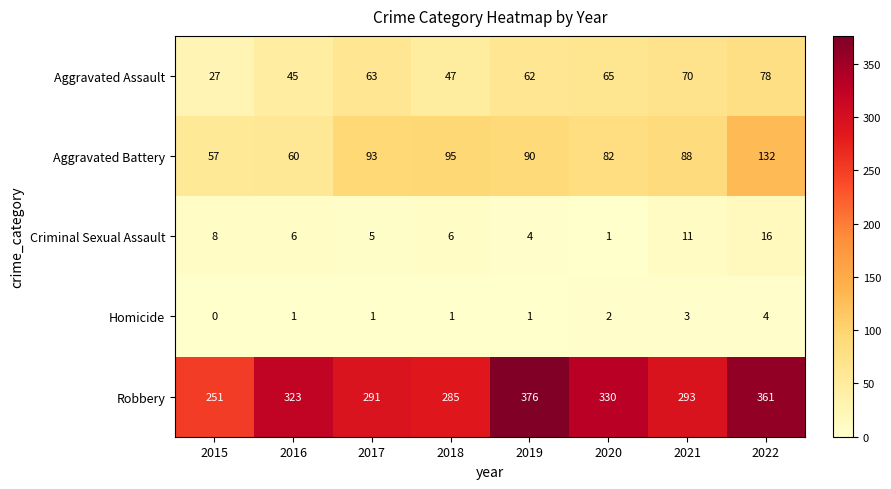

Count the number of data series in this chart.

5